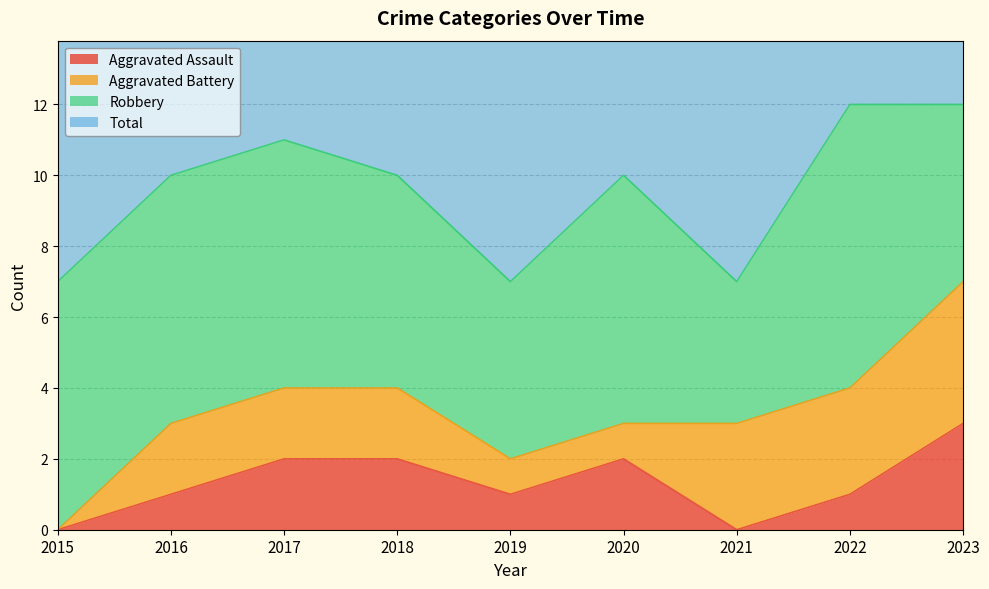

What is the difference between the maximum and second lowest values in the Total series?

5